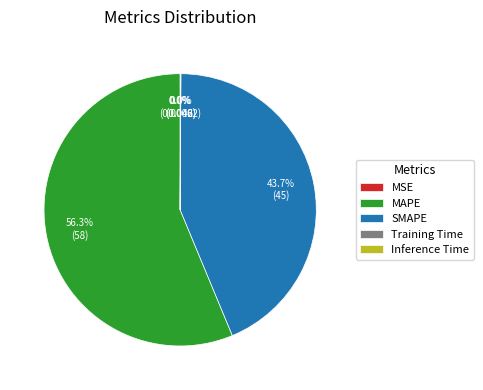

What is the majority slice?

MAPE